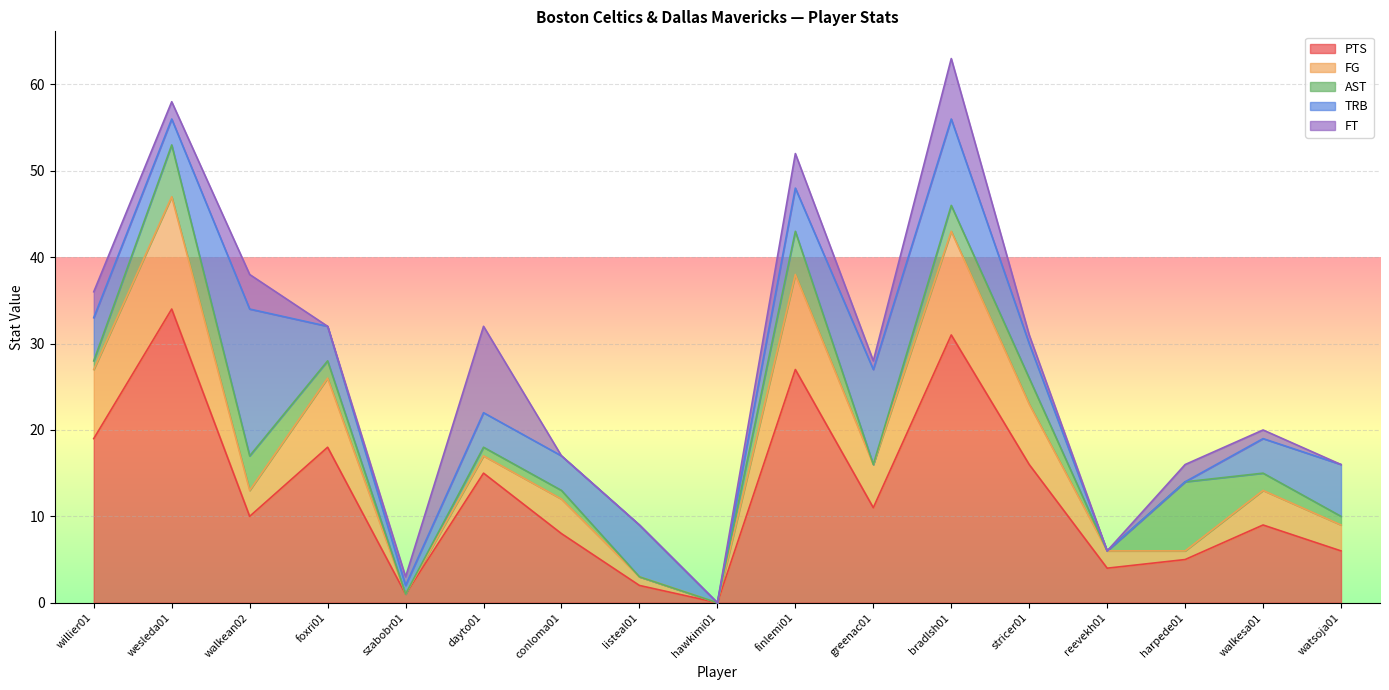

At which category is the sum across all series the highest?

bradlsh01